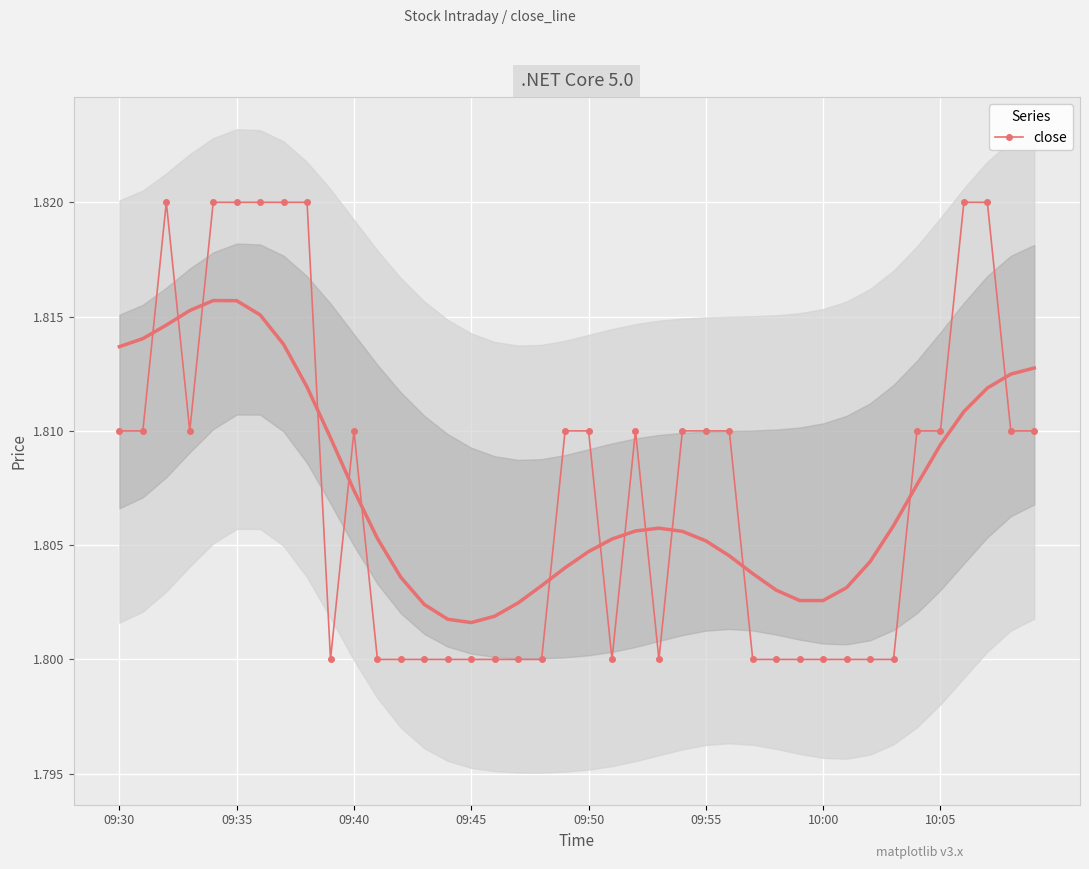

True or false: close has more than 2 points higher than both neighbors.

True